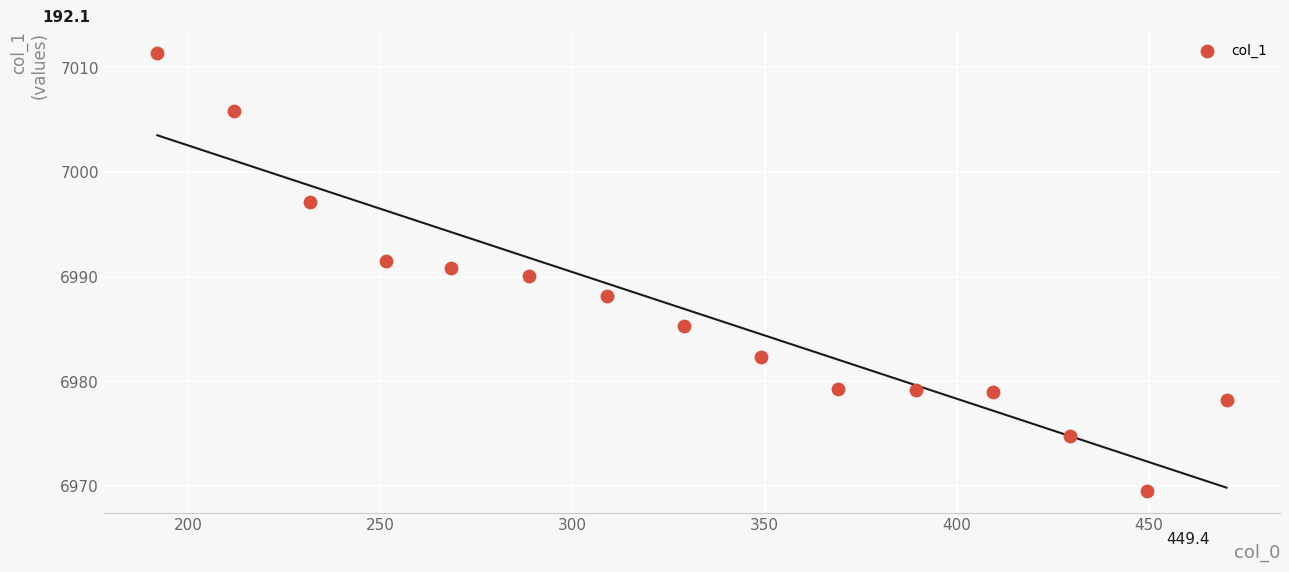

What is the range of X values (max minus min)?

278.1